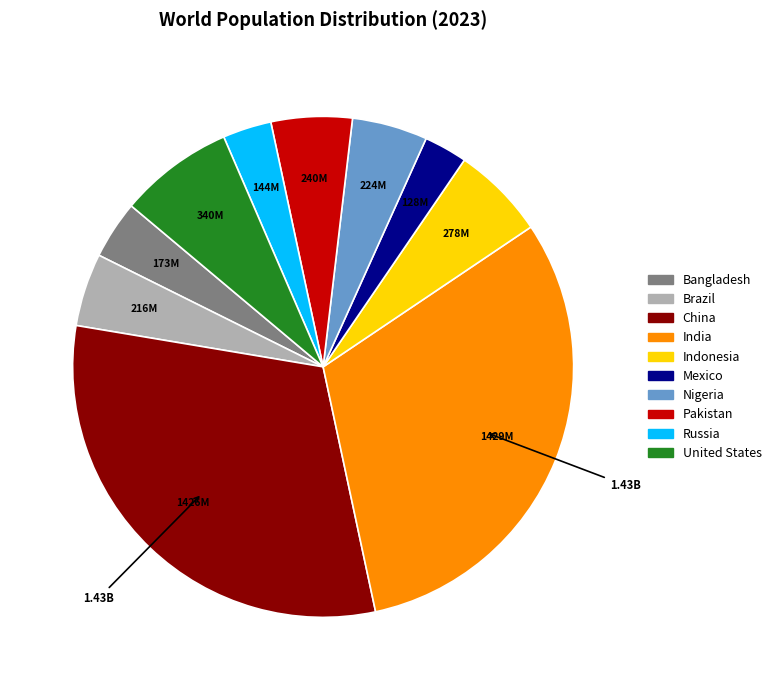

Is Indonesia the majority of the pie?

No